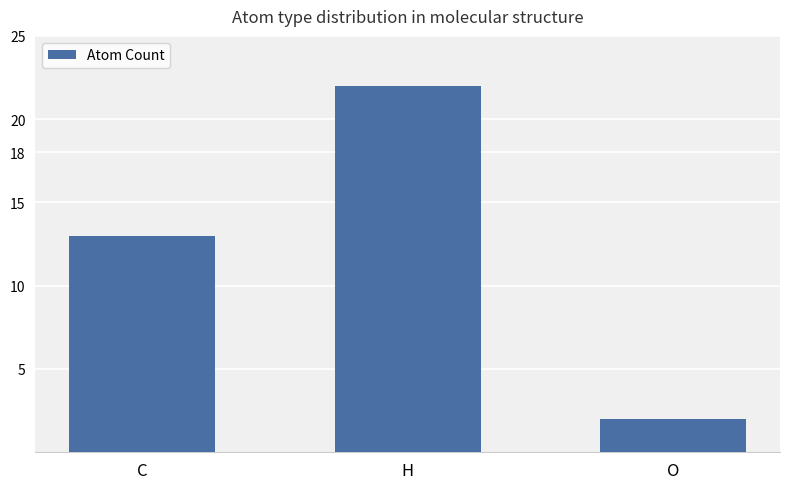

What is the difference between the values at O and C?

11